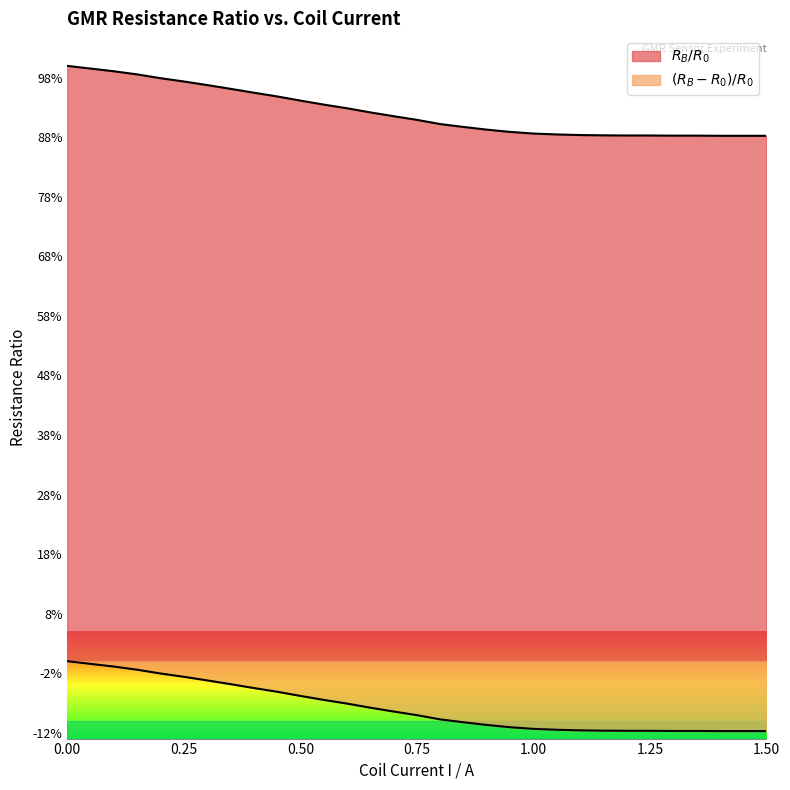

True or false: (R_B-R_0)/R_0 and R_B/R_0 cross at least once.

False